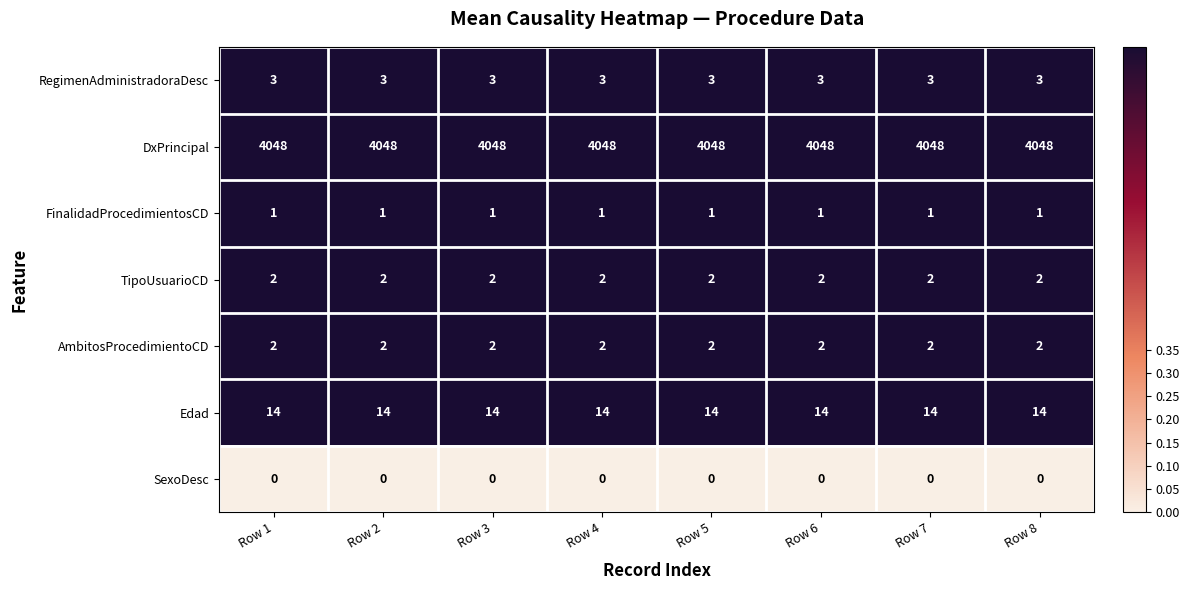

What is the sum of all TipoUsuarioCD values?

16